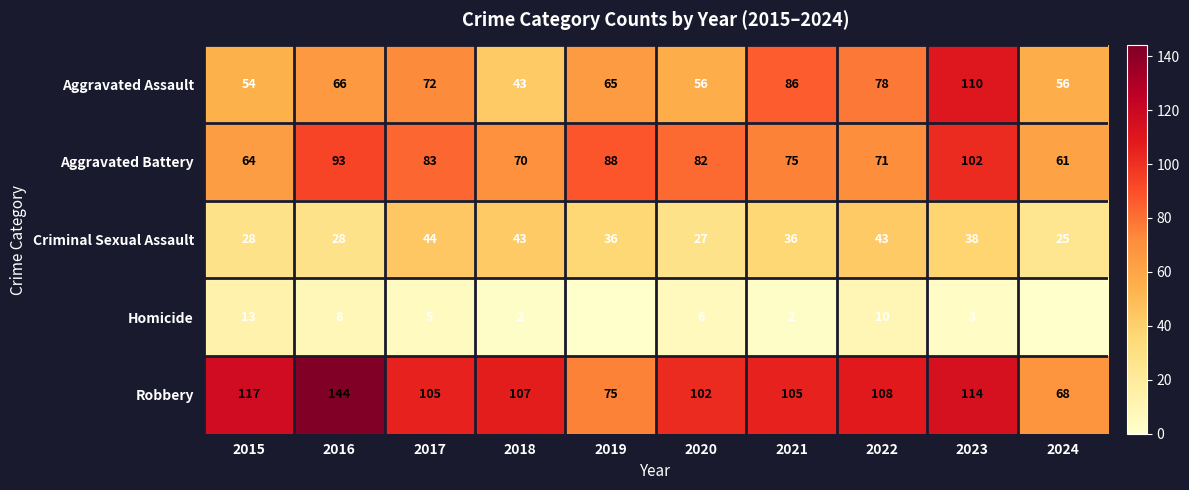

Between 2018 and 2022, which series saw the biggest shift?

Aggravated Assault